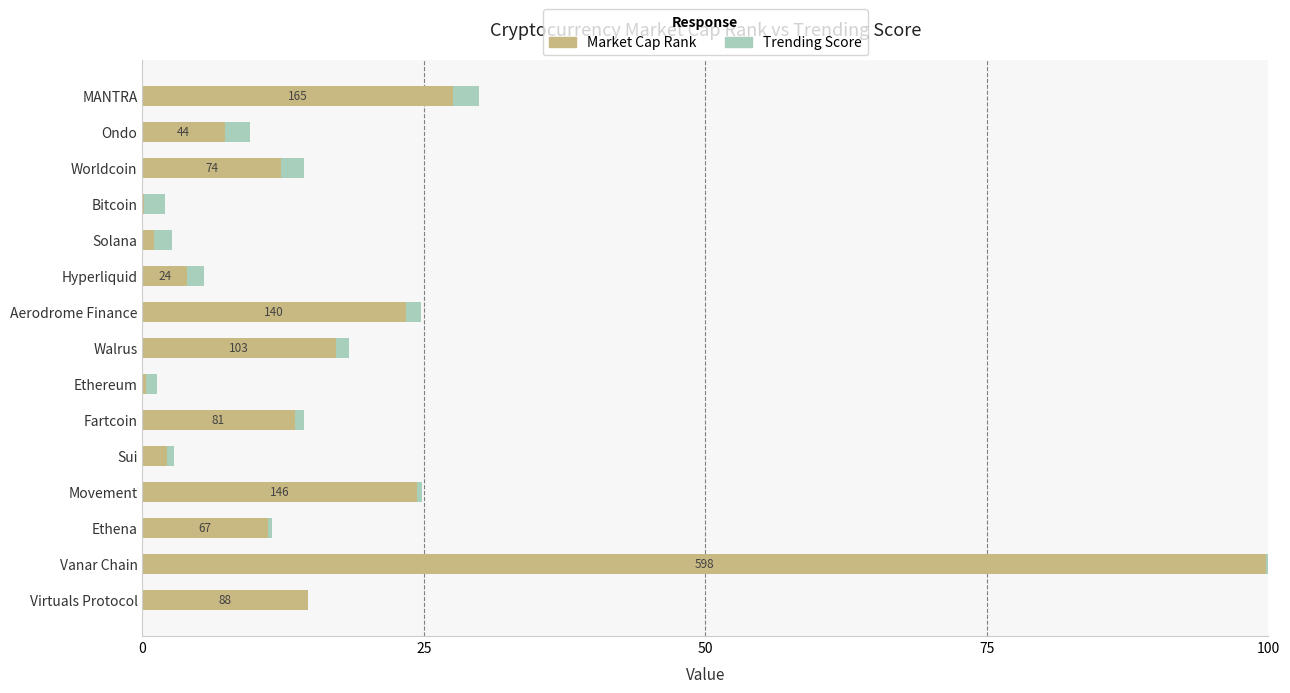

What is the sum of all Market Cap Rank values?

259.1